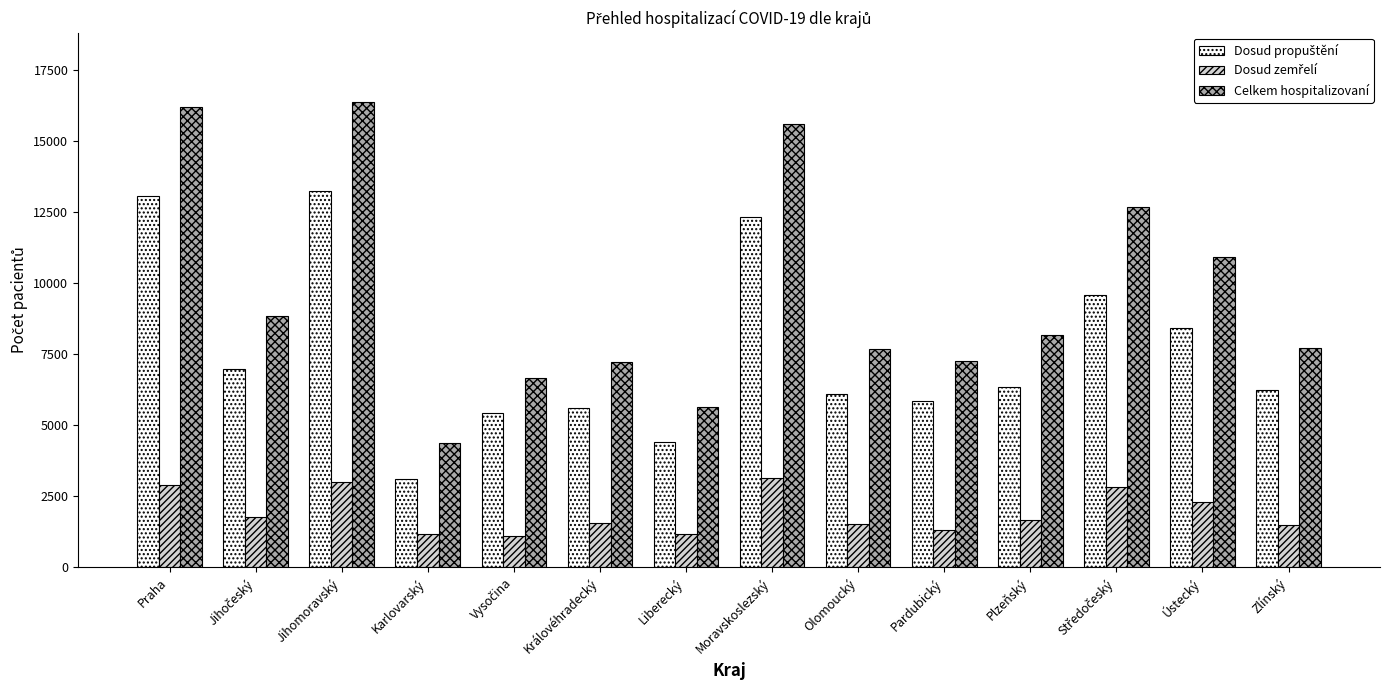

What is the difference between the highest and lowest values at Královéhradecký?

5668